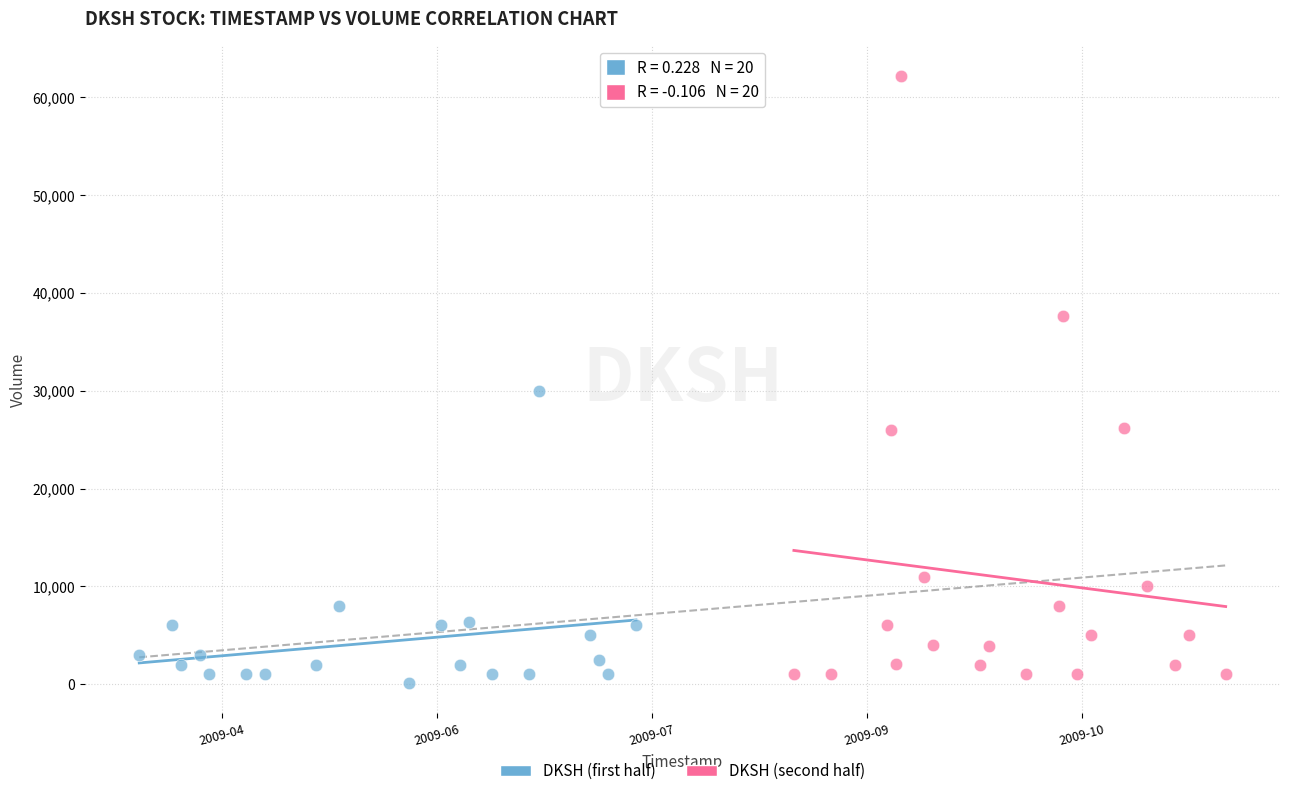

Which series has the widest spread of Y values?

DKSH (second half)